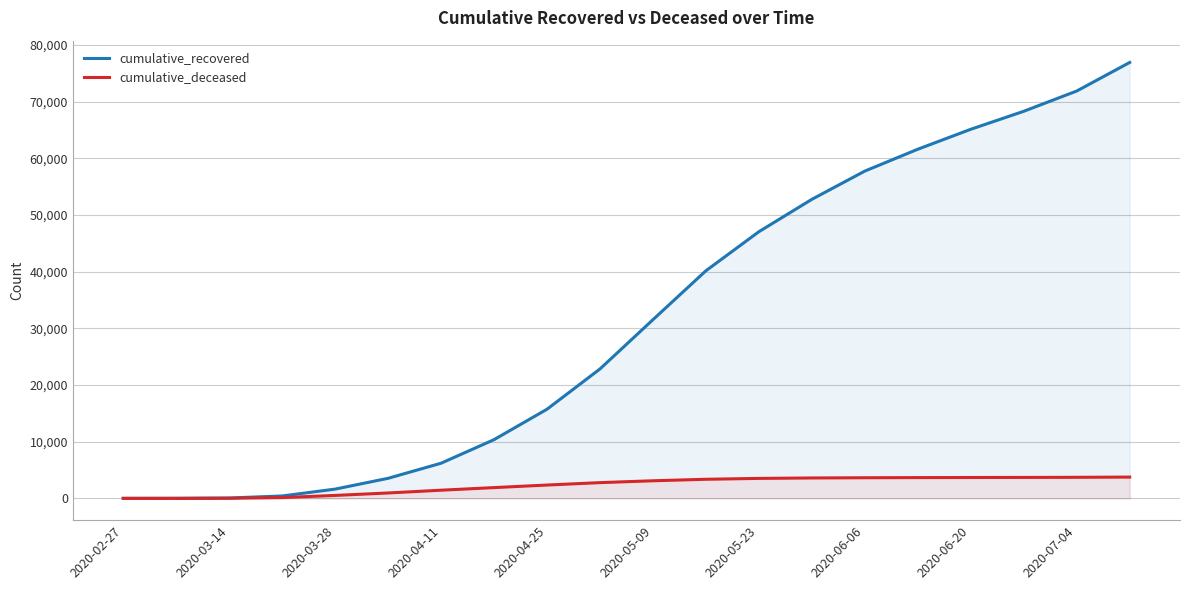

What is the value of the cumulative_deceased point at the 14th from the left?

3600